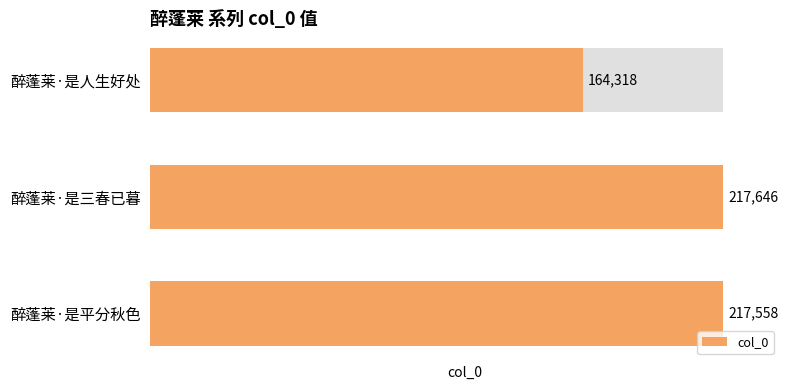

Is it true that the value at 醉蓬莱·是三春已暮 is 305973?

False